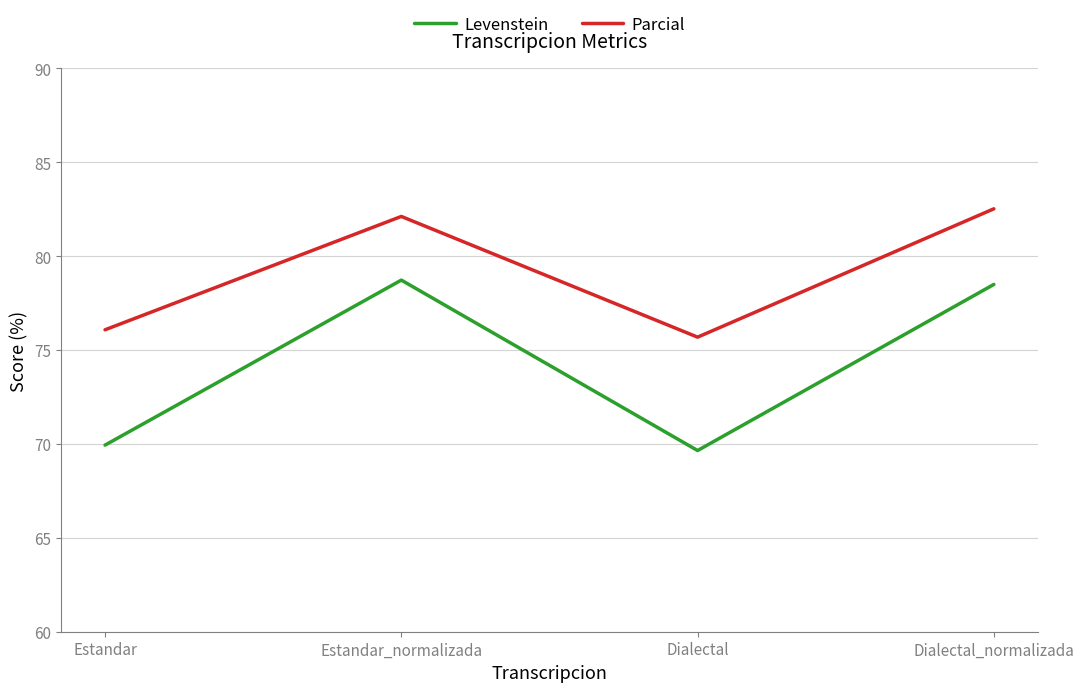

Is it true that Parcial equals 146.9 at Estandar_normalizada?

False